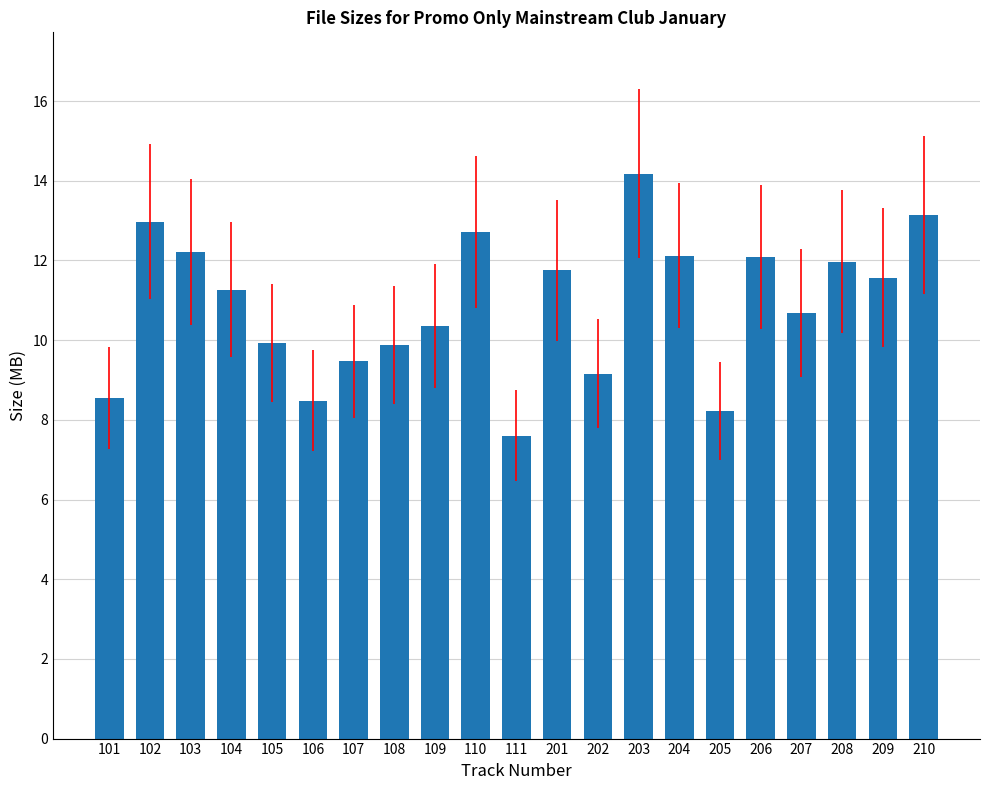

What is the difference between the values at 104 and 107?

1.8